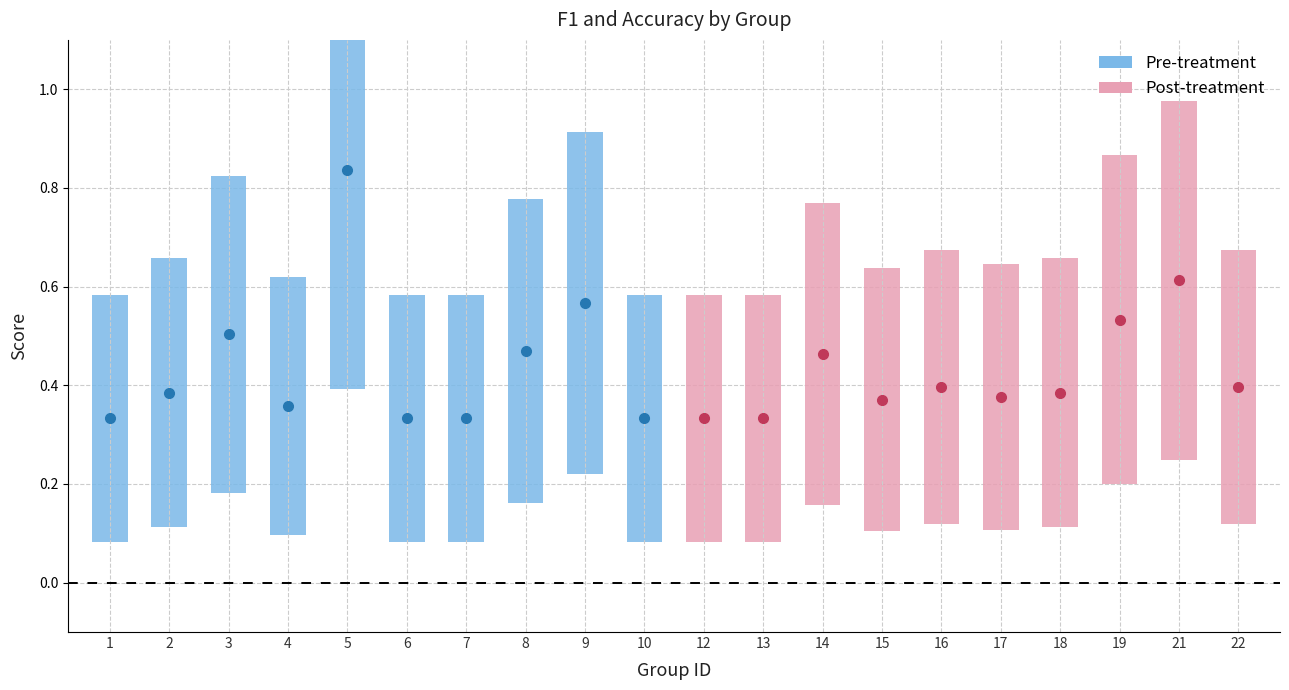

Count the accuracy values in the range 0 to 1.

20